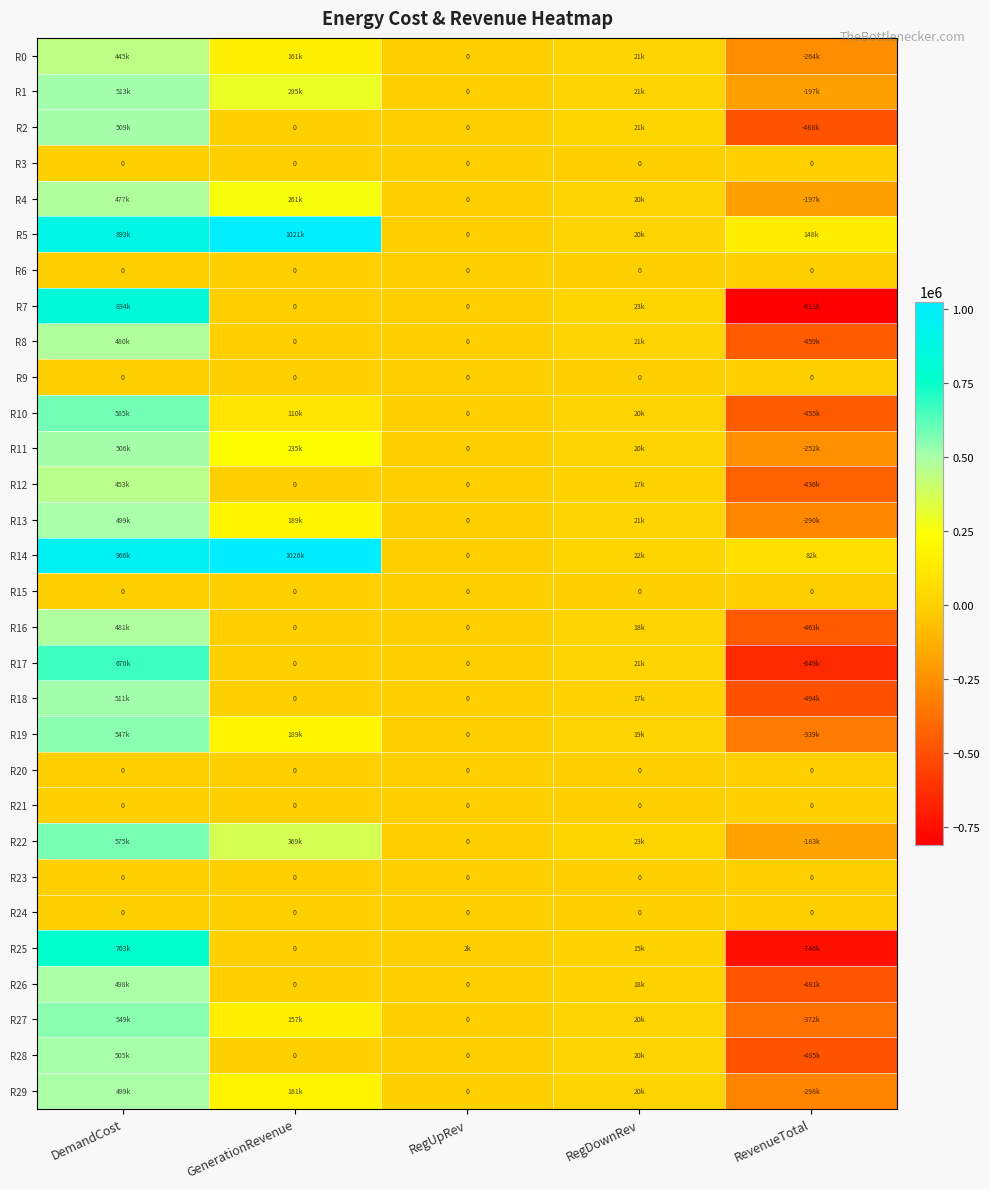

Which series has the widest spread of values?

R7